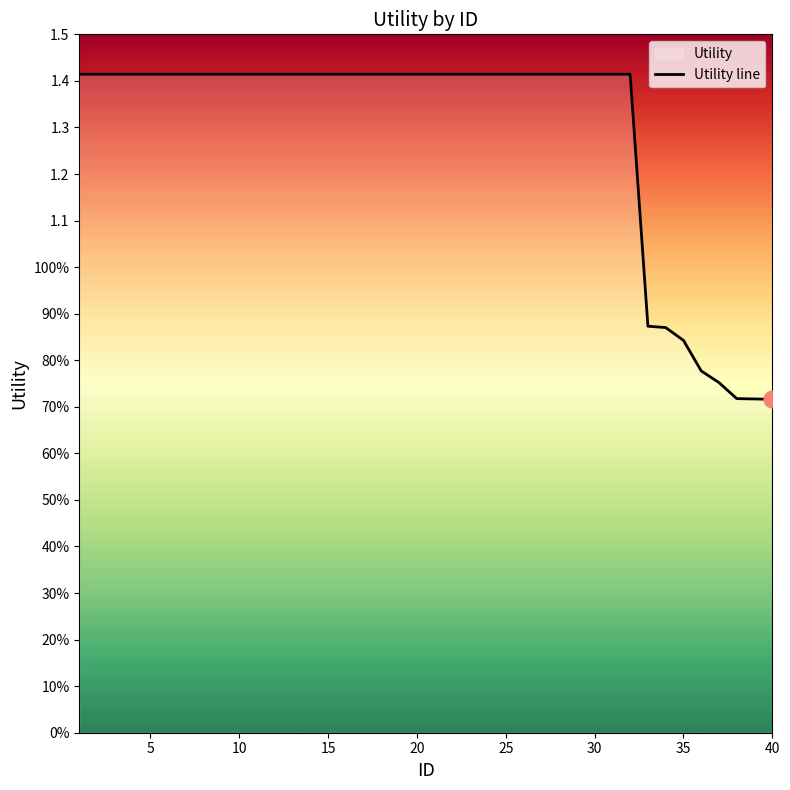

Is it true that the value at 37 is 0.8?

True